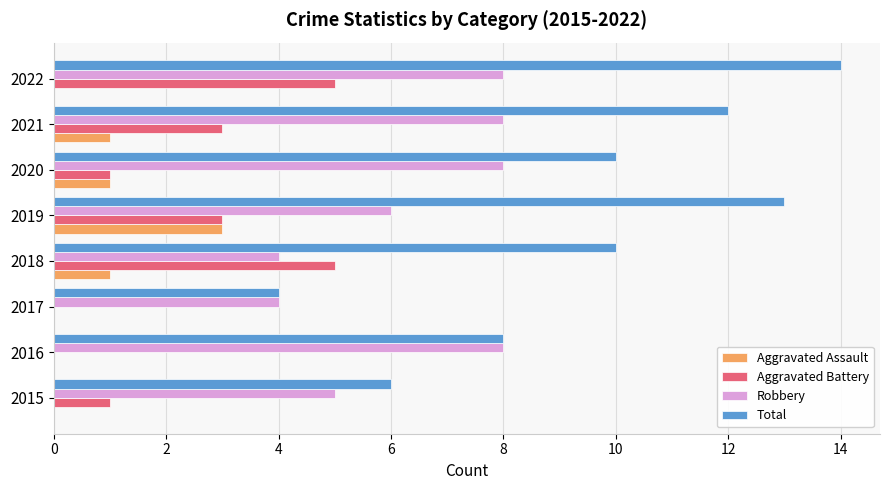

At which category is the sum across all series the highest?

2022